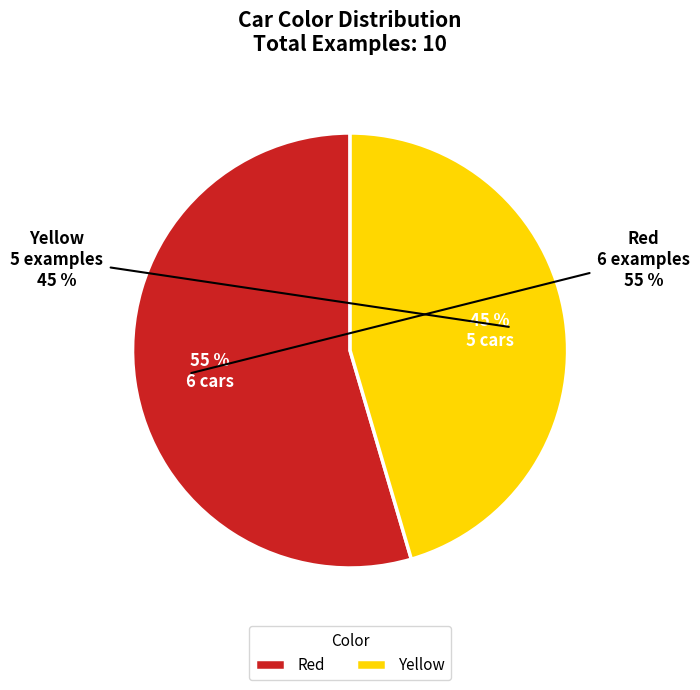

The Red slice represents 41% of the pie. True or false?

False